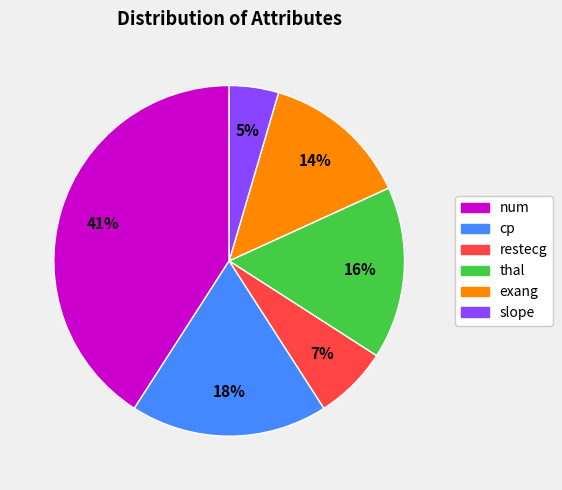

Does num account for over 50% of the chart?

No